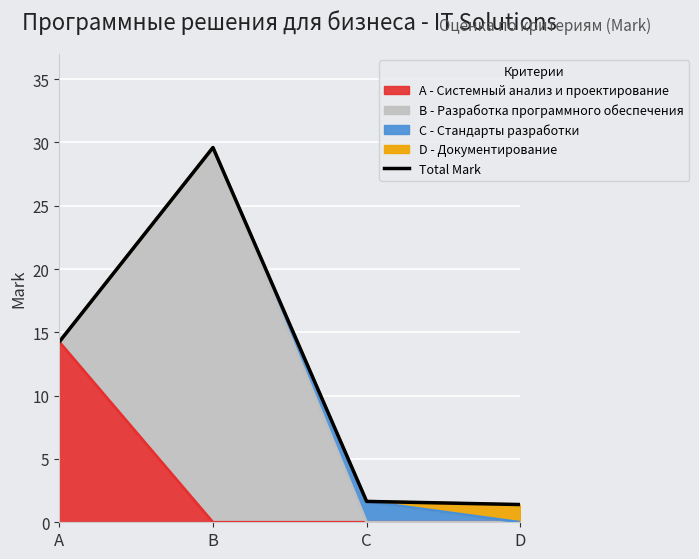

Where is the first local maximum?

B